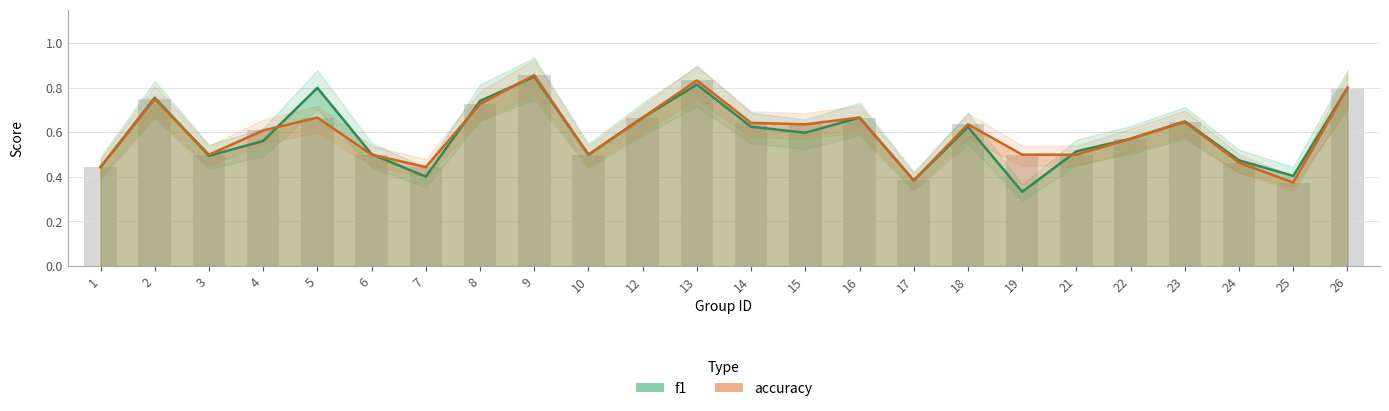

Does the chart contain stacked bars?

No